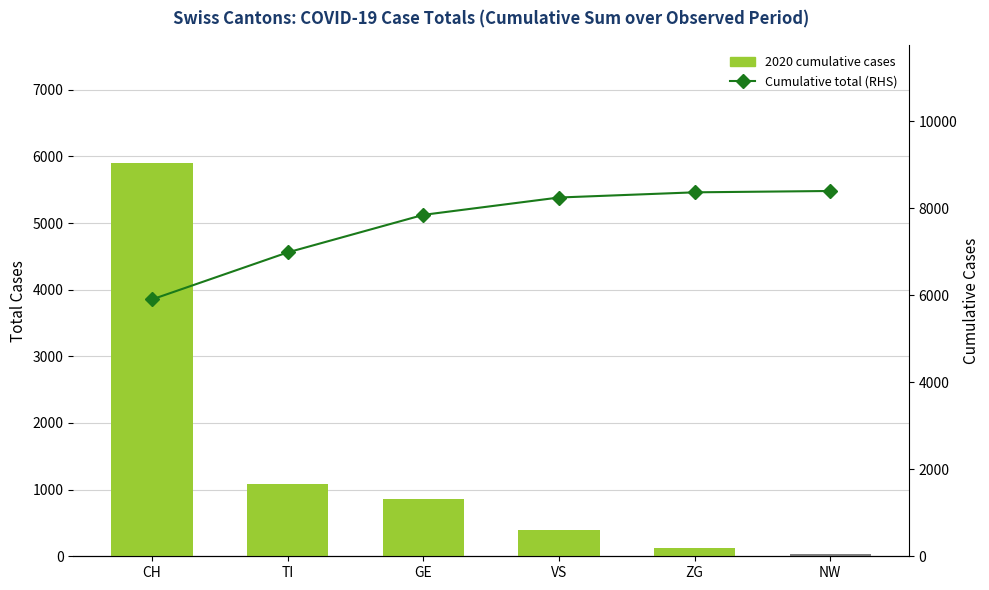

Count the number of data series in this chart.

2